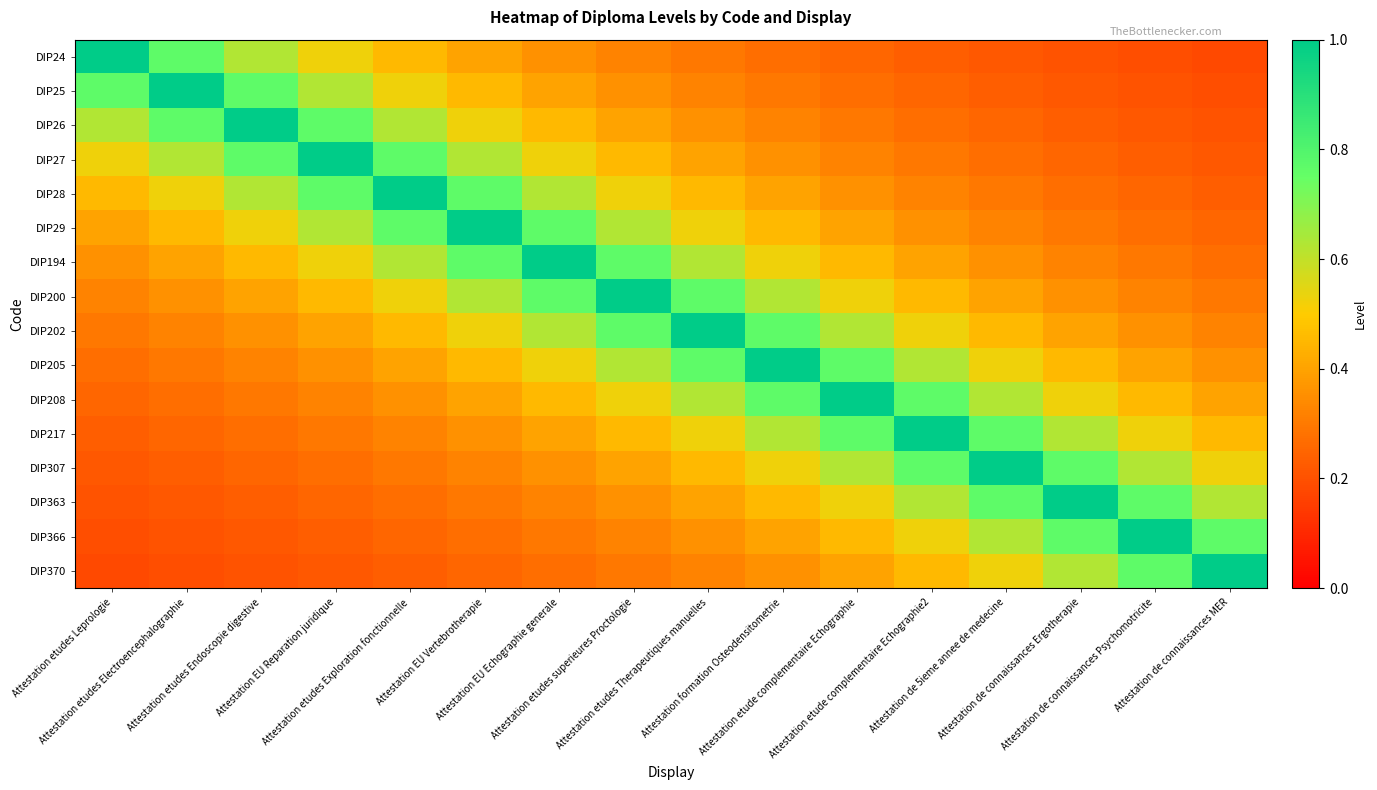

At how many categories does at least one series exceed 0?

16